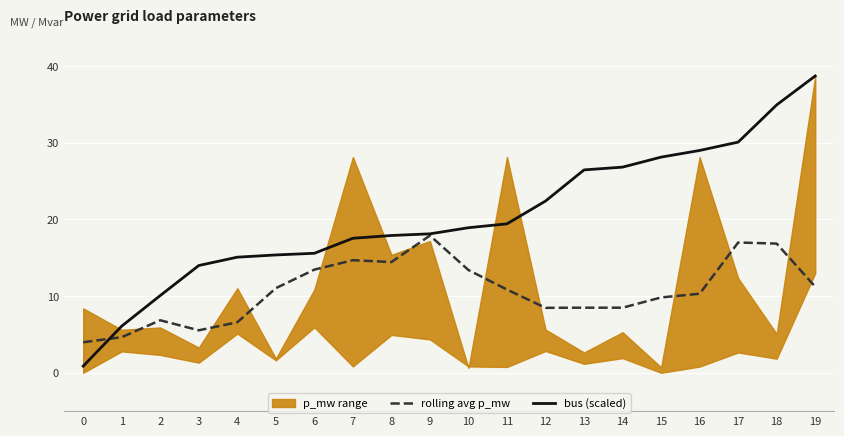

Is it true that rolling avg p_mw equals 11.9 at 9?

False